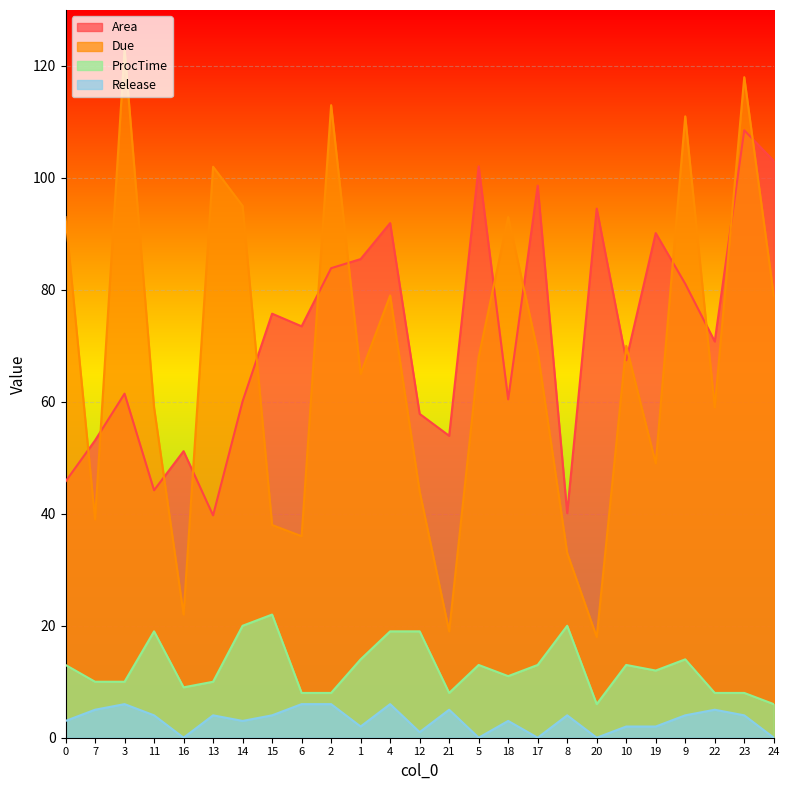

What is the total value across all series at 24?

188.1